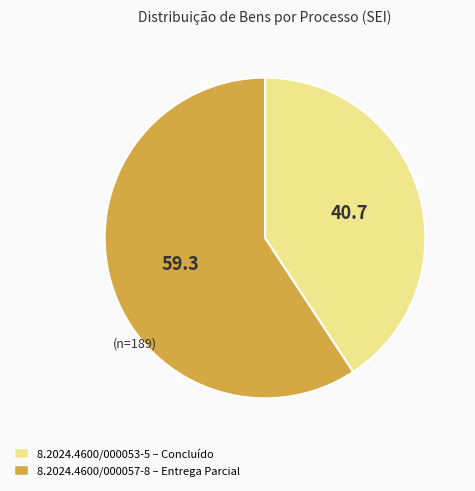

How many segments does this pie chart have?

2